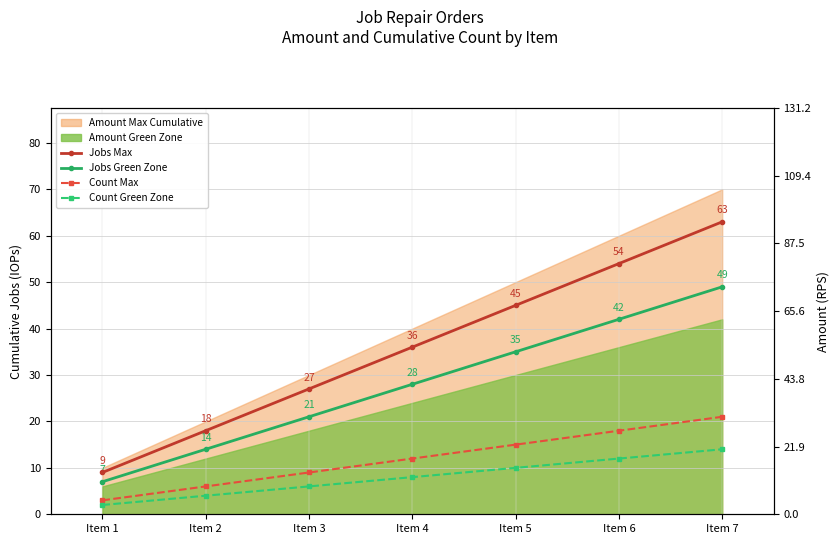

How many lines are shown in the chart?

4